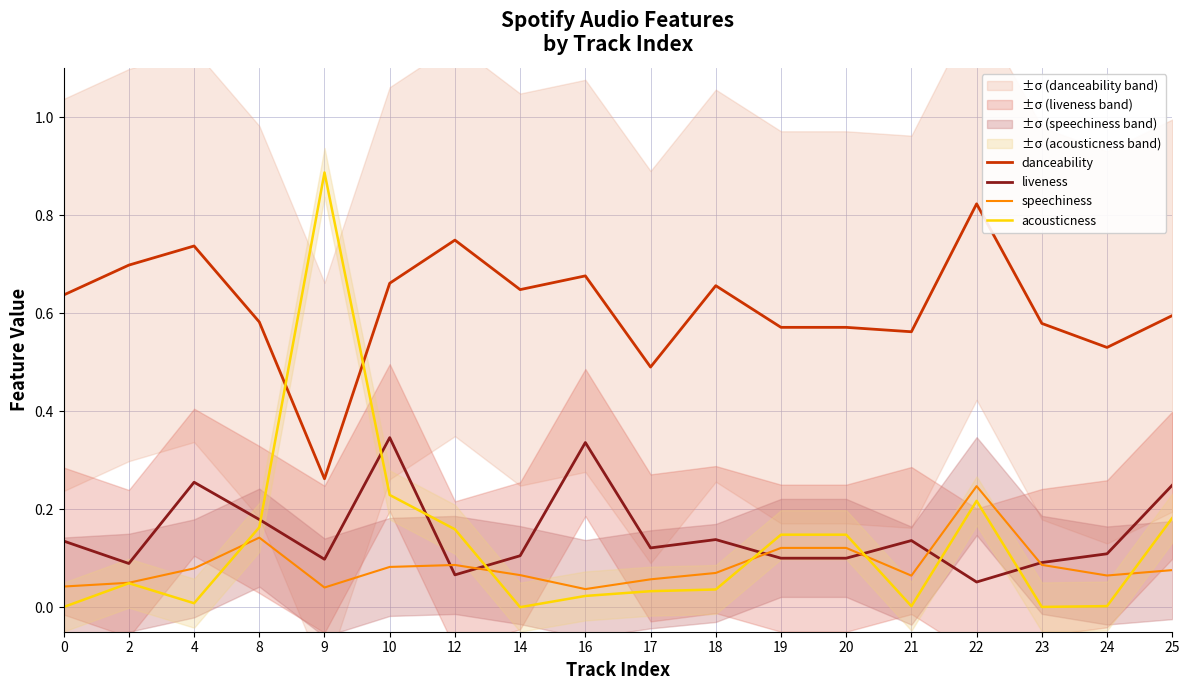

Is it true that acousticness equals 0.2 at 25?

True